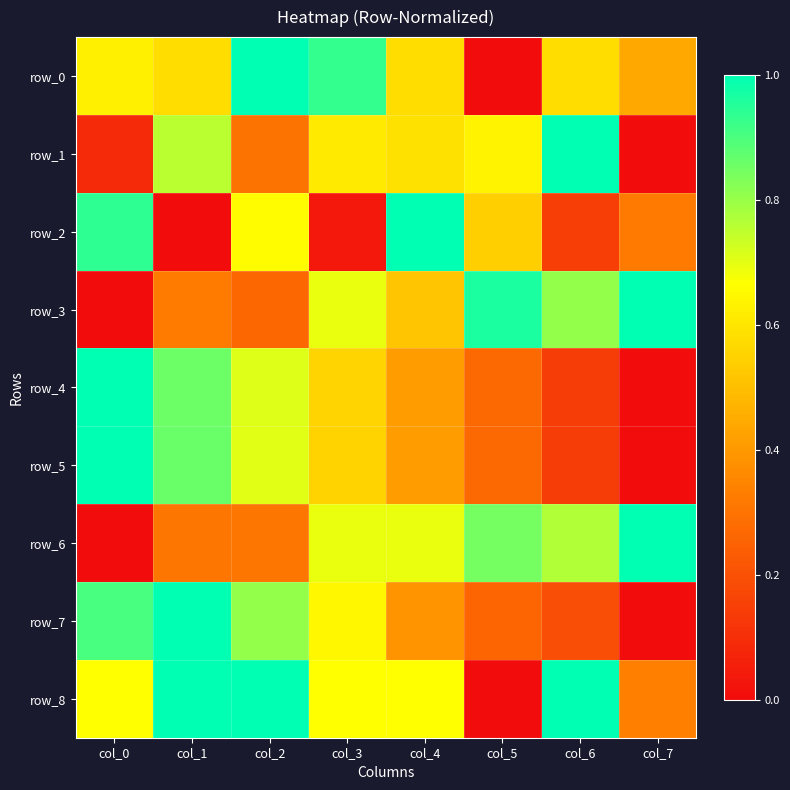

At which label does row_7 reach its peak?

col_1